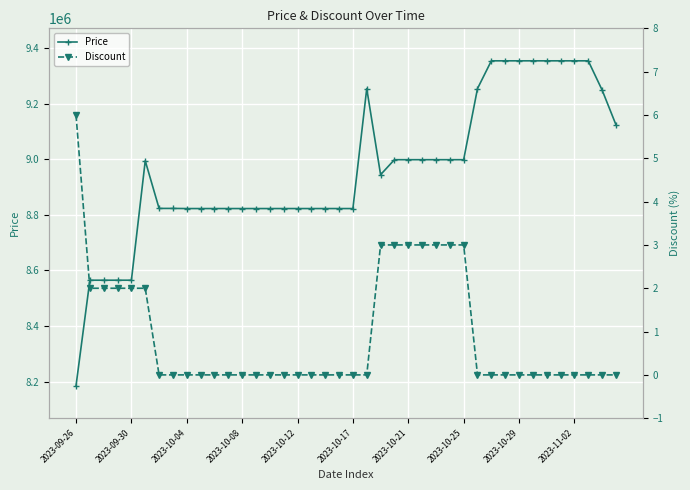

True or false: Discount and Price intersect in this chart.

False